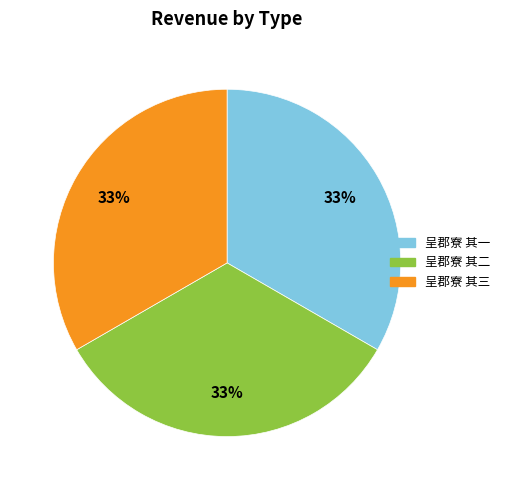

Do 呈郡寮 其二 and 呈郡寮 其三 together represent more than half of the pie?

Yes